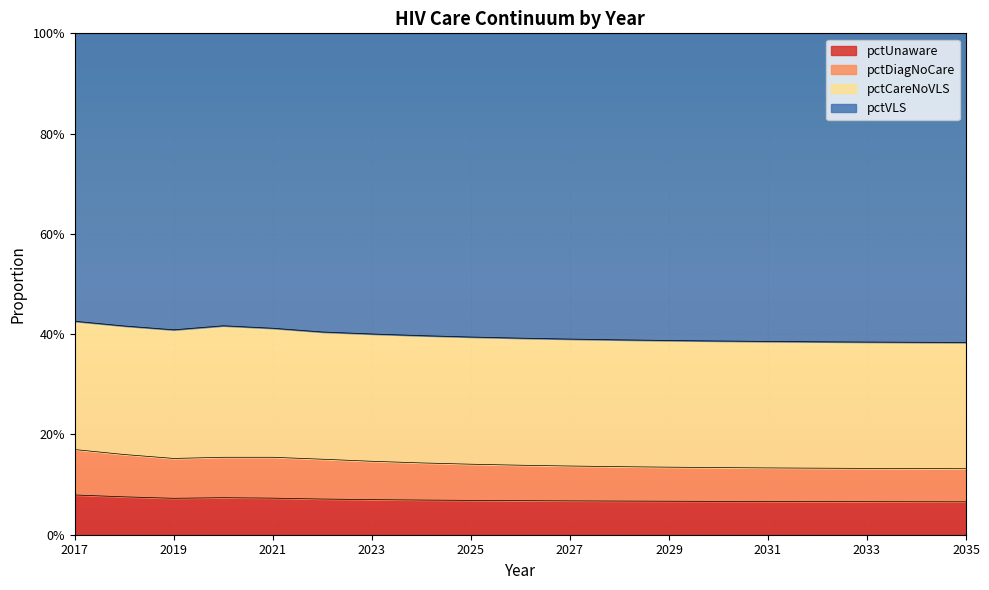

How many lines are shown in the chart?

3